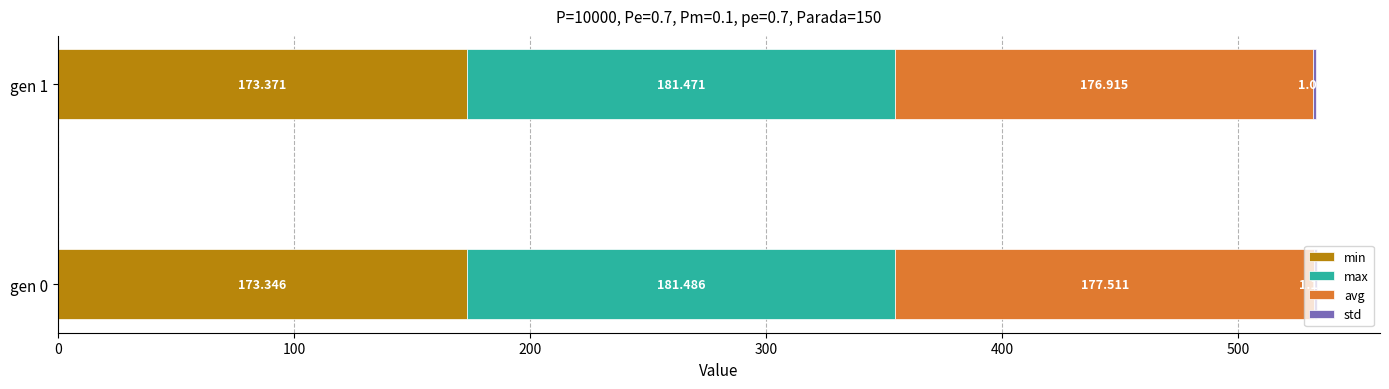

At how many categories does at least one series exceed 42?

2